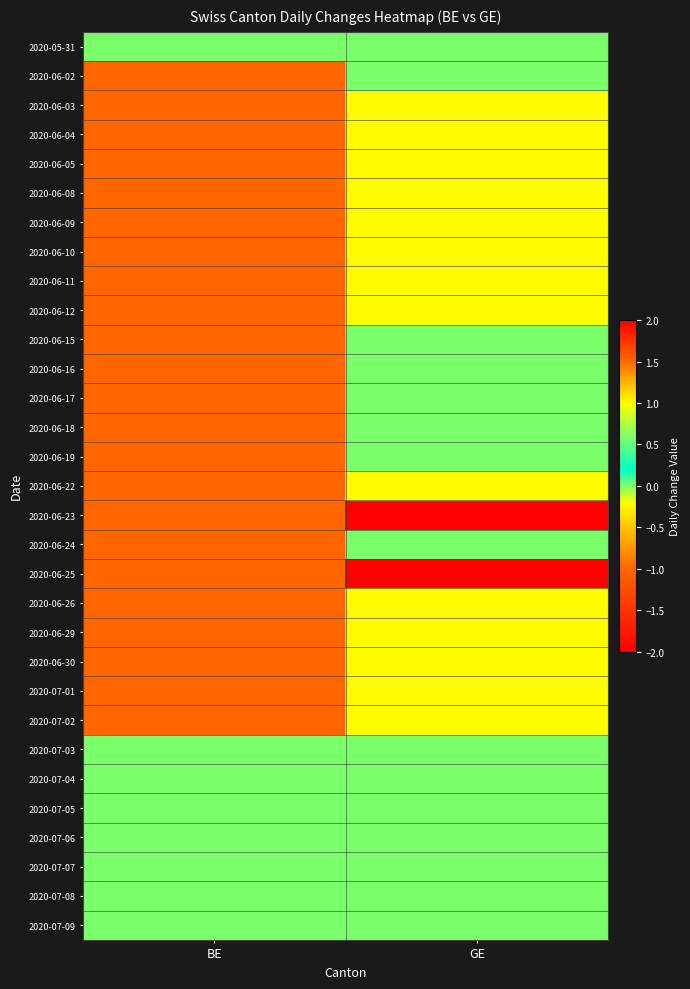

Which series changed the most between BE and GE?

2020-06-23